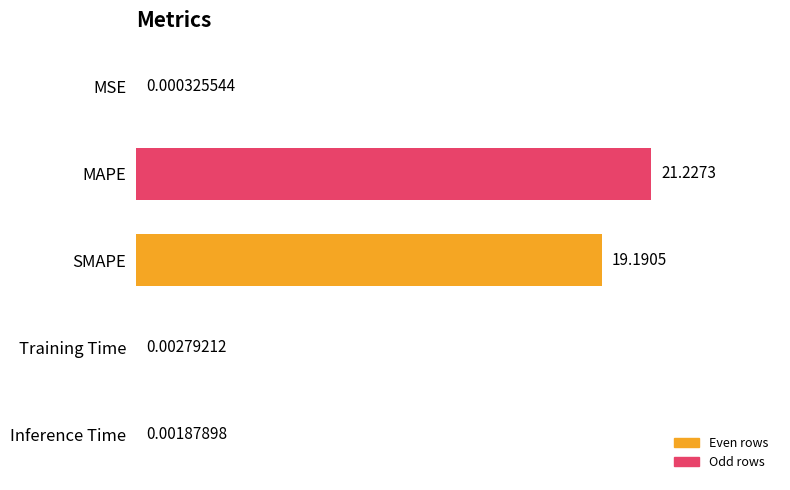

Which label corresponds to the largest value in the chart?

MAPE